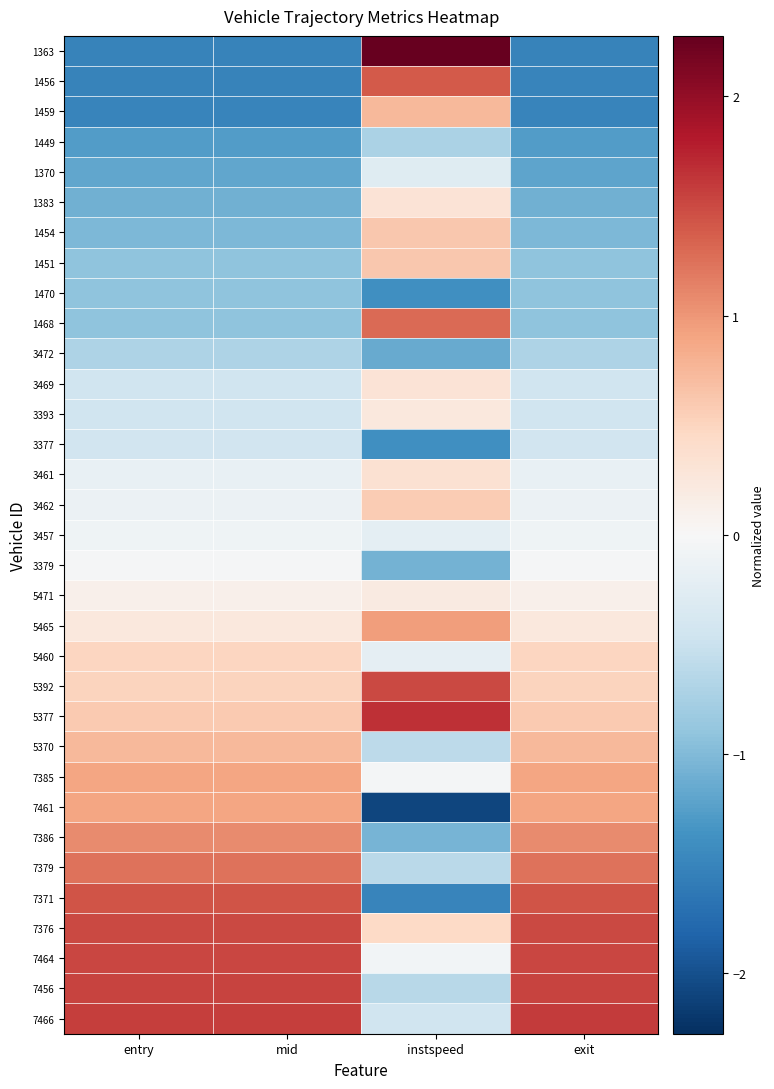

At which category does the chart reach its peak across all series?

instspeed